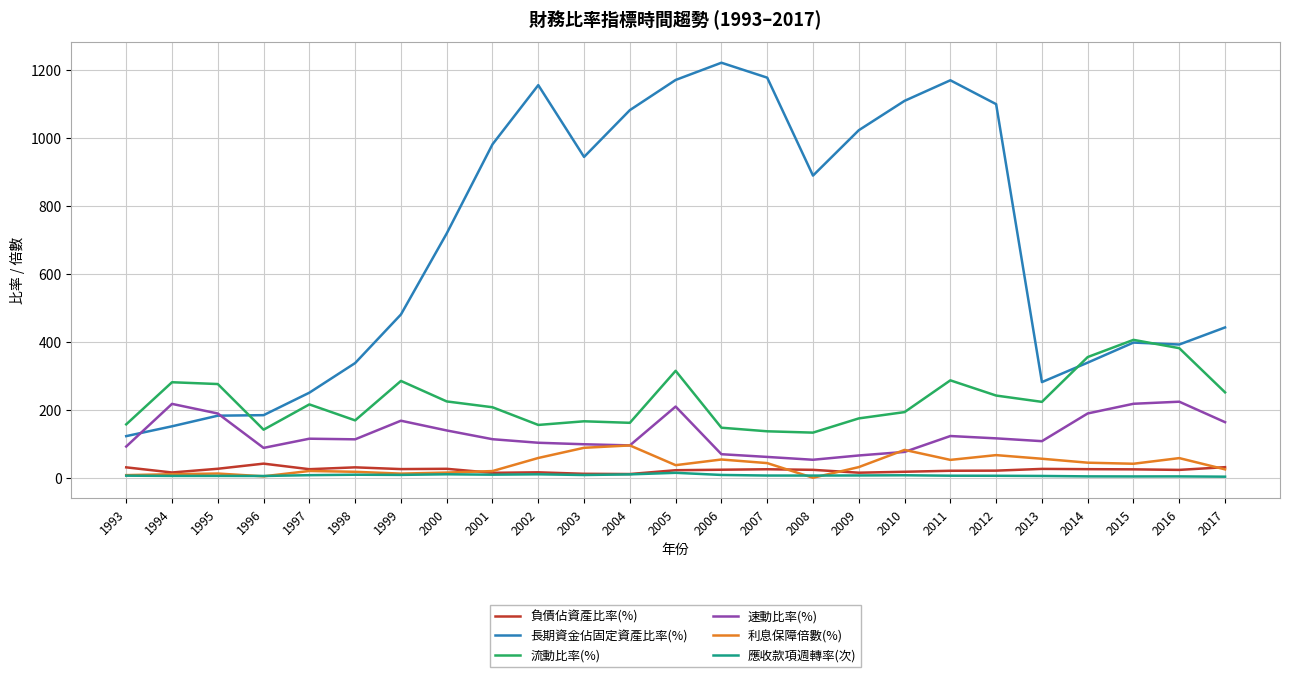

True or false: 速動比率(%) and 負債佔資產比率(%) cross at least once.

False